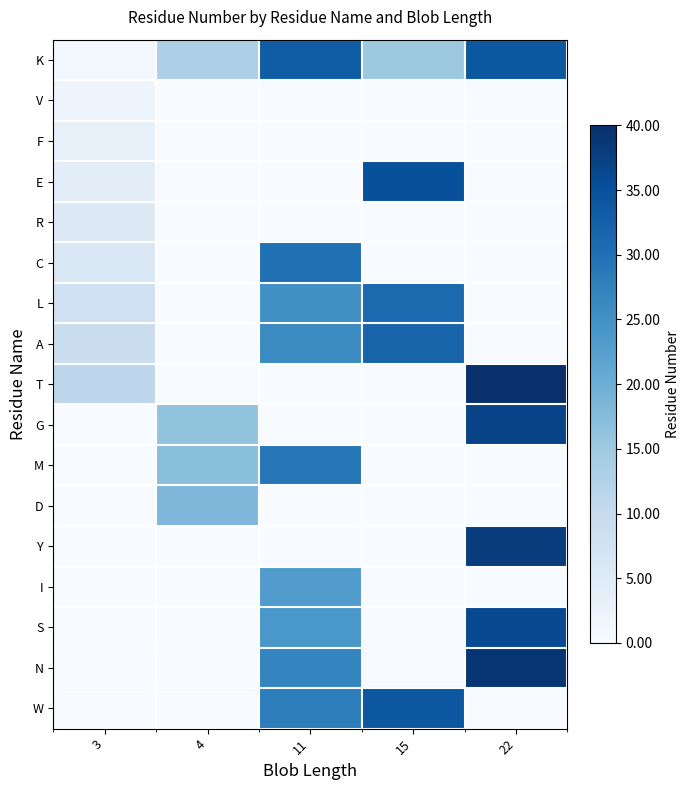

Which has a higher value, 11 or 15?

11